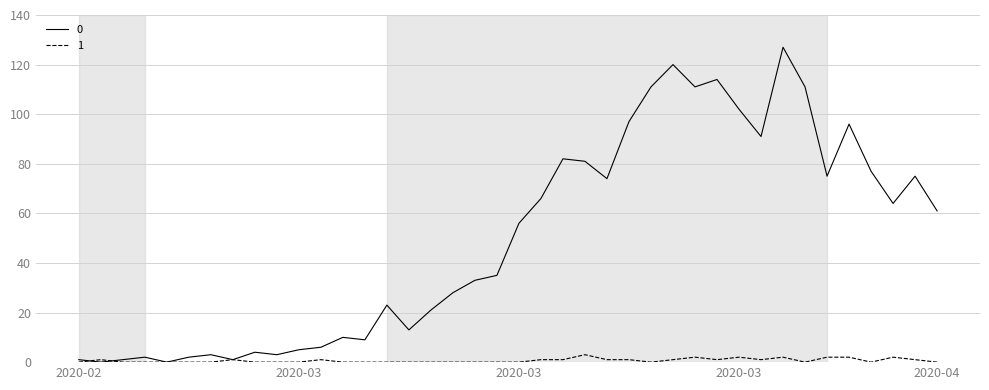

What is the maximum value shown in the chart?

127